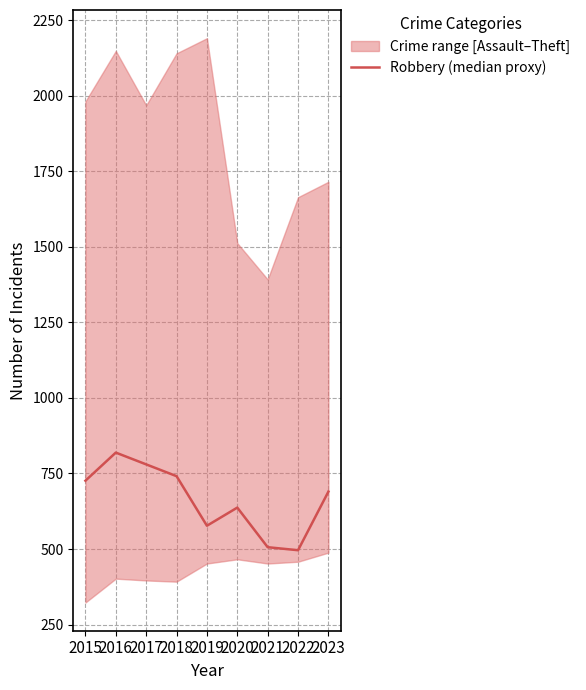

What is the value of the 6th point from the left?

637